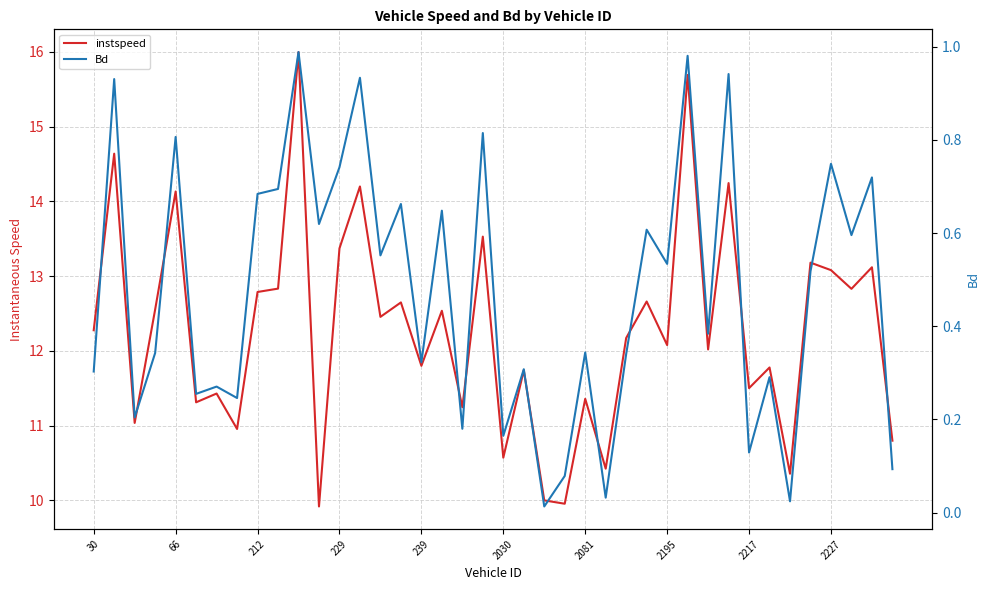

Is it true that Bd equals 0.2 at 35?

False